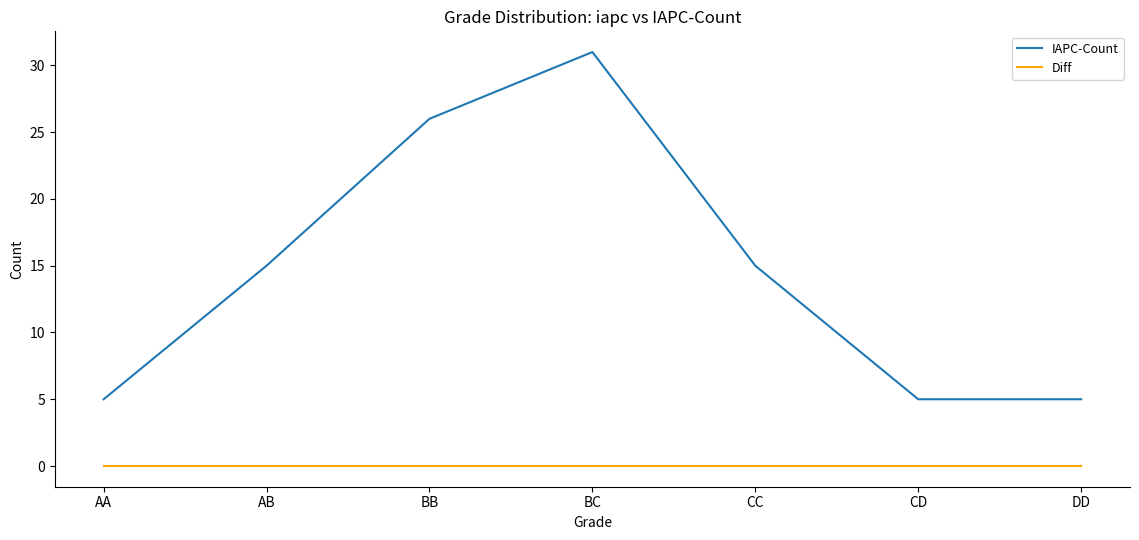

Which series has the largest total across all categories?

IAPC-Count